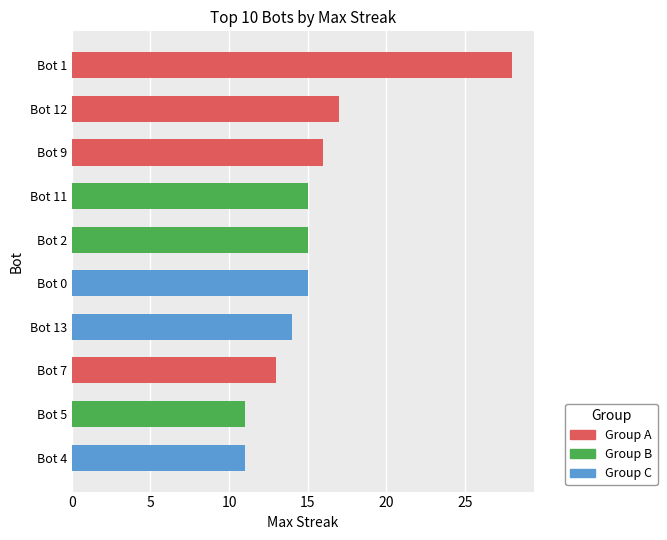

What is the ratio of the value at Bot 9 to the value at Bot 1?

0.6